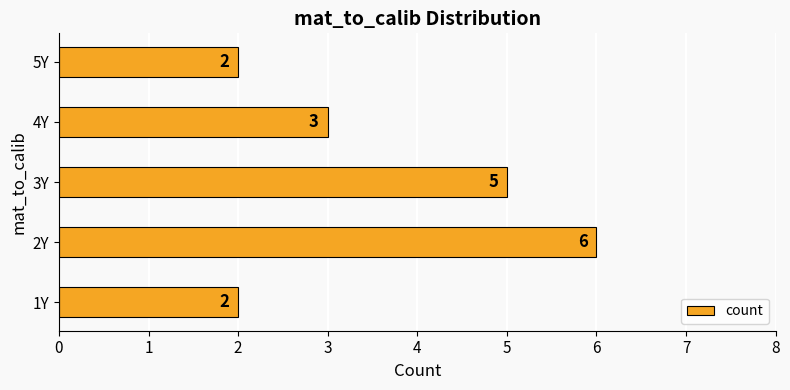

True or false: the data shows 6 at 2Y.

True